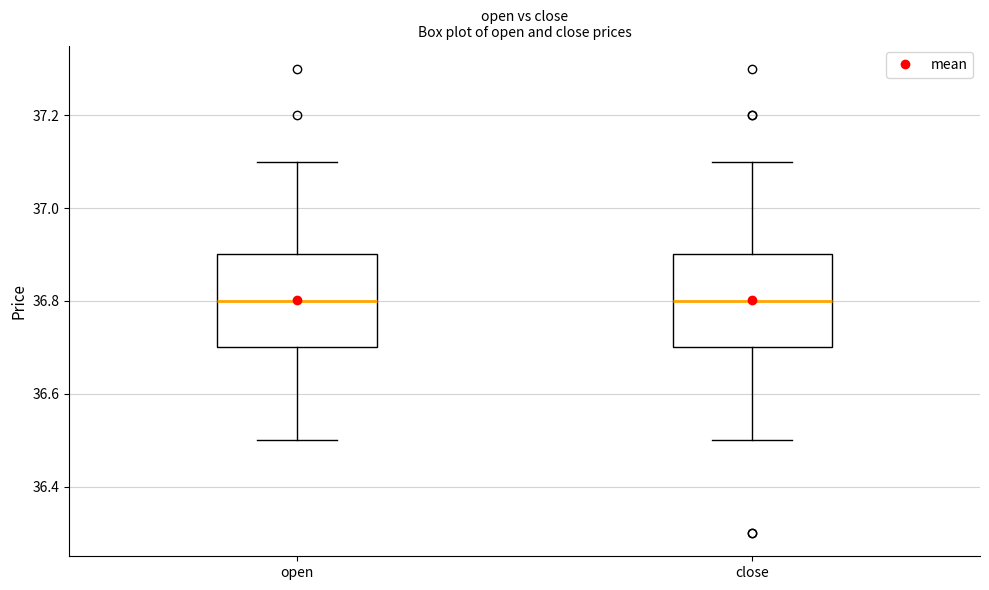

Reading left to right, transcribe this box plot: for each box, give where its median line is, the range the box spans, and where its two whiskers end, as read against the y-axis. The values are not printed on the chart, so give them approximately, as read against the axis.

open: median 36.8, box 36.7 to 36.9, whiskers 36.5 to 37.1
close: median 36.8, box 36.7 to 36.9, whiskers 36.5 to 37.1